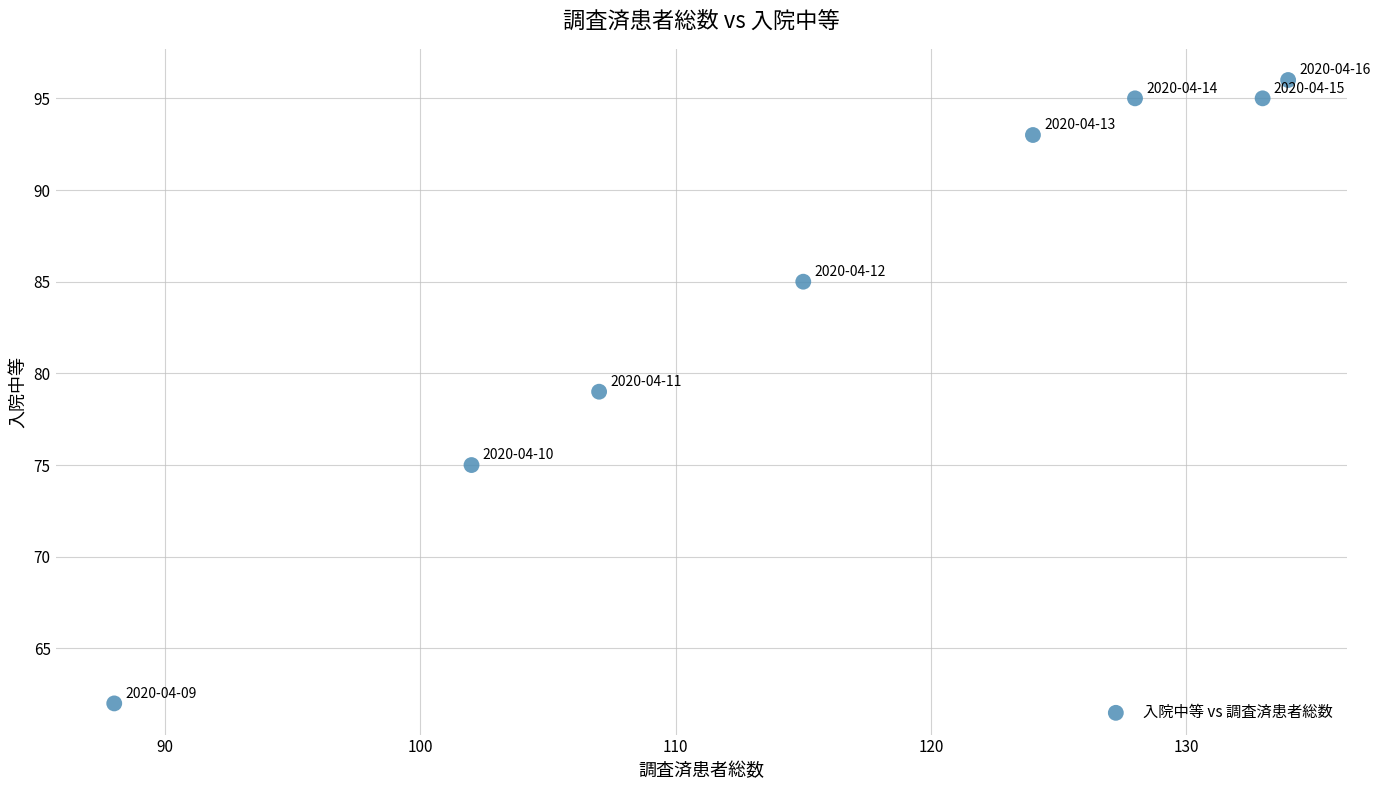

What is the range of Y values (max minus min)?

34